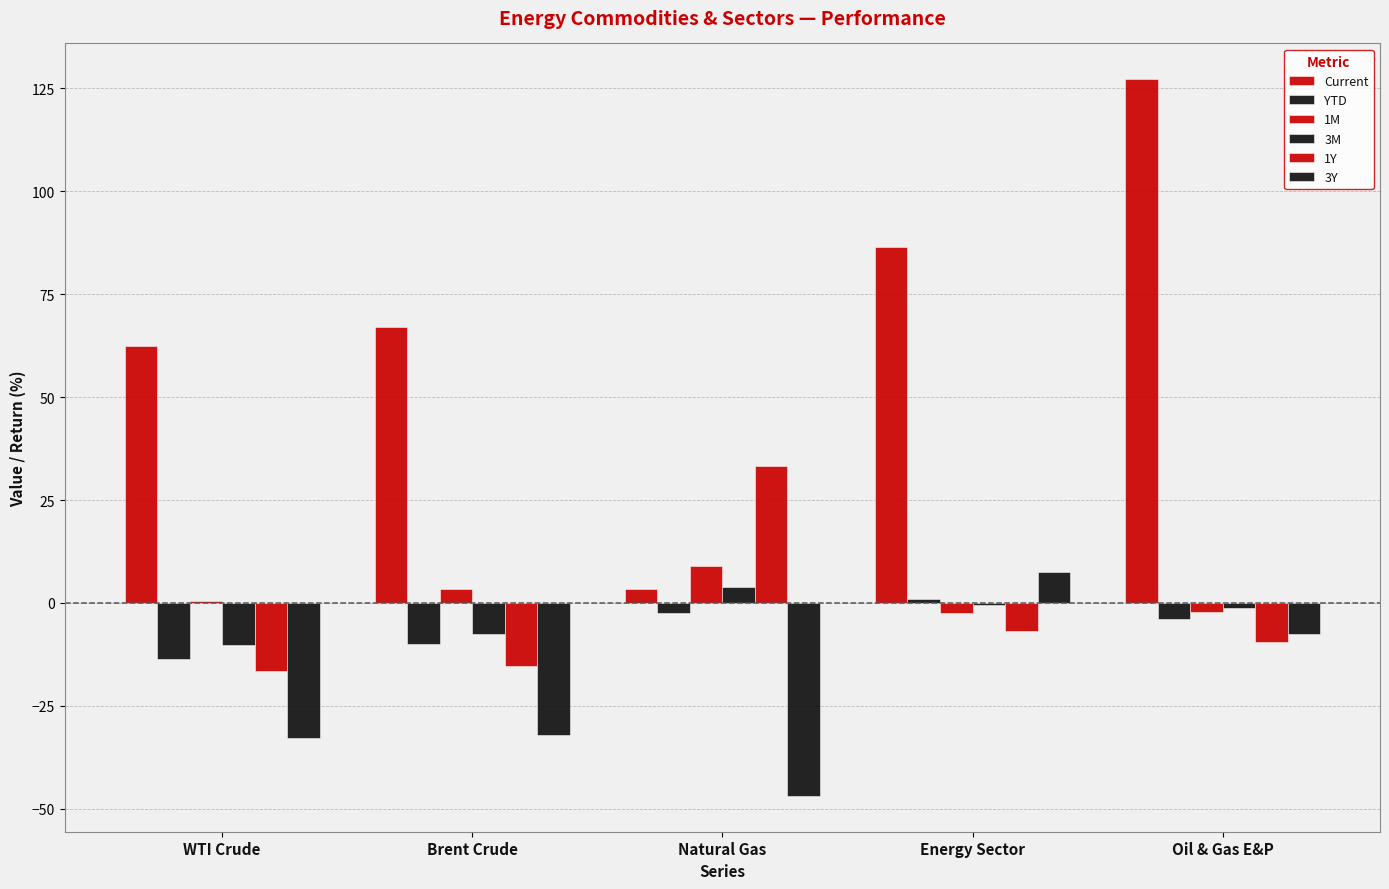

Is the value of 3M at Natural Gas greater than the value of 1Y at Brent Crude?

Yes